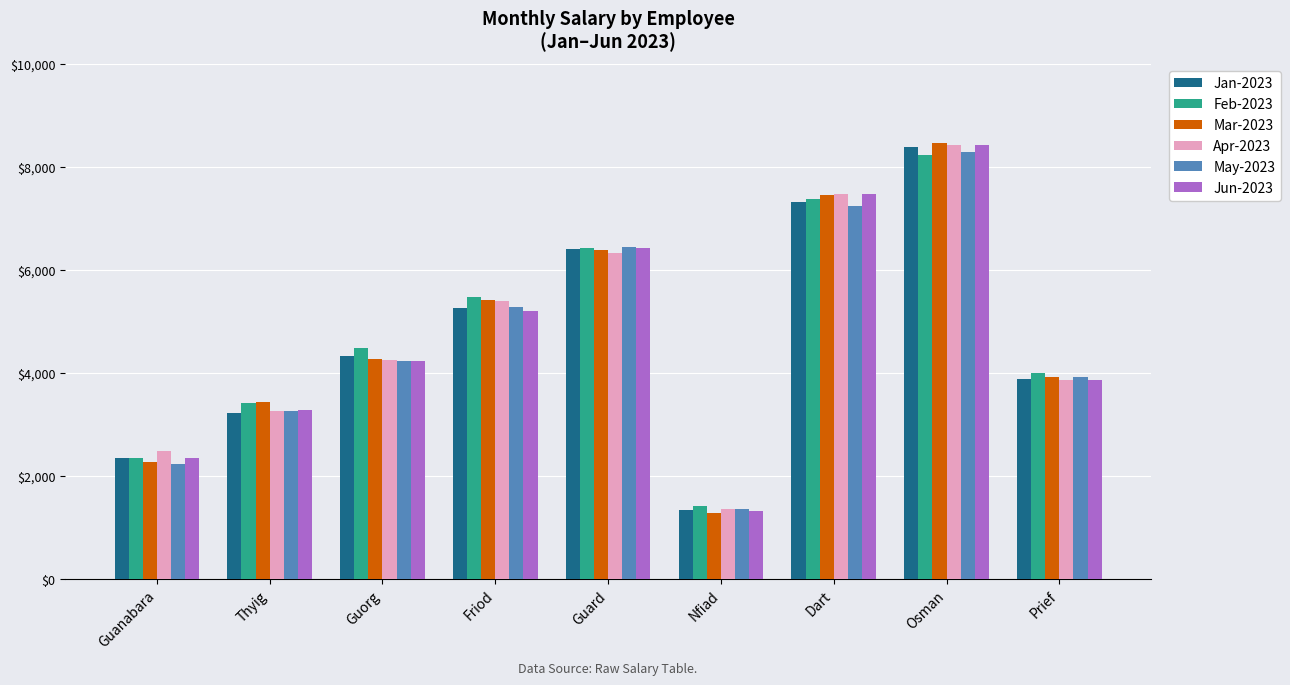

What is the total value across all series at Prief?

23481